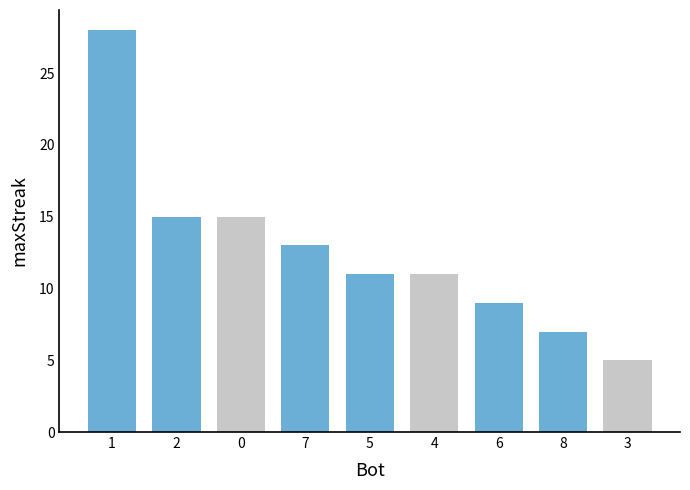

How many series are shown in this chart?

1